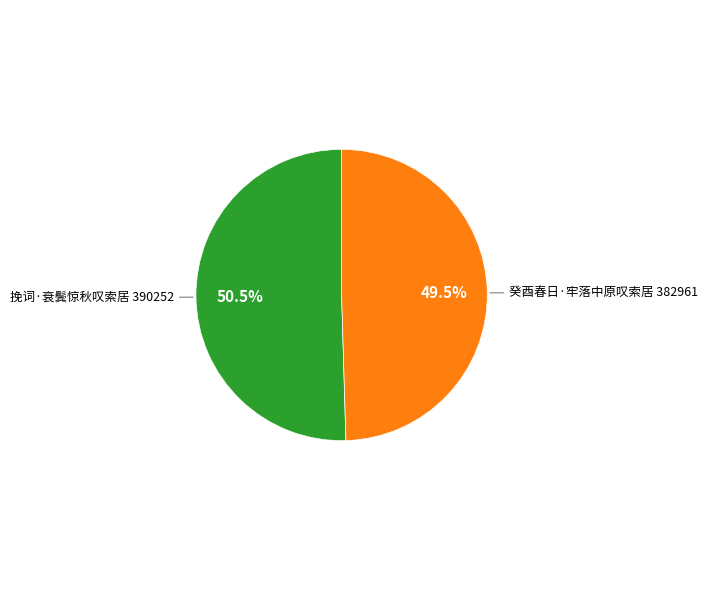

Is there any slice that represents more than half of the pie?

Yes